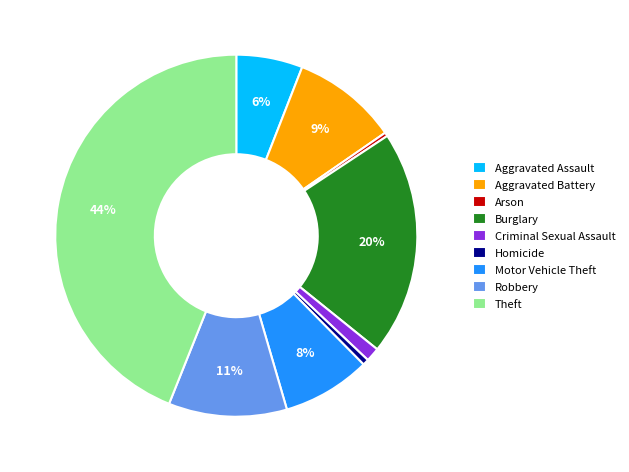

How many slices are in this pie chart?

9